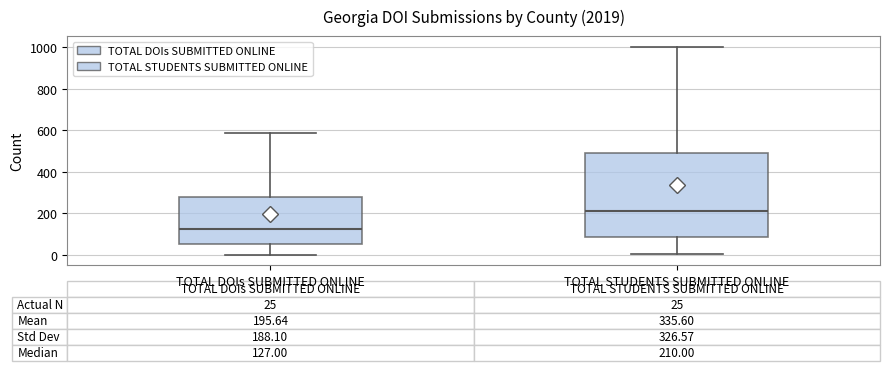

Which box has the highest median line?

TOTAL STUDENTS SUBMITTED ONLINE